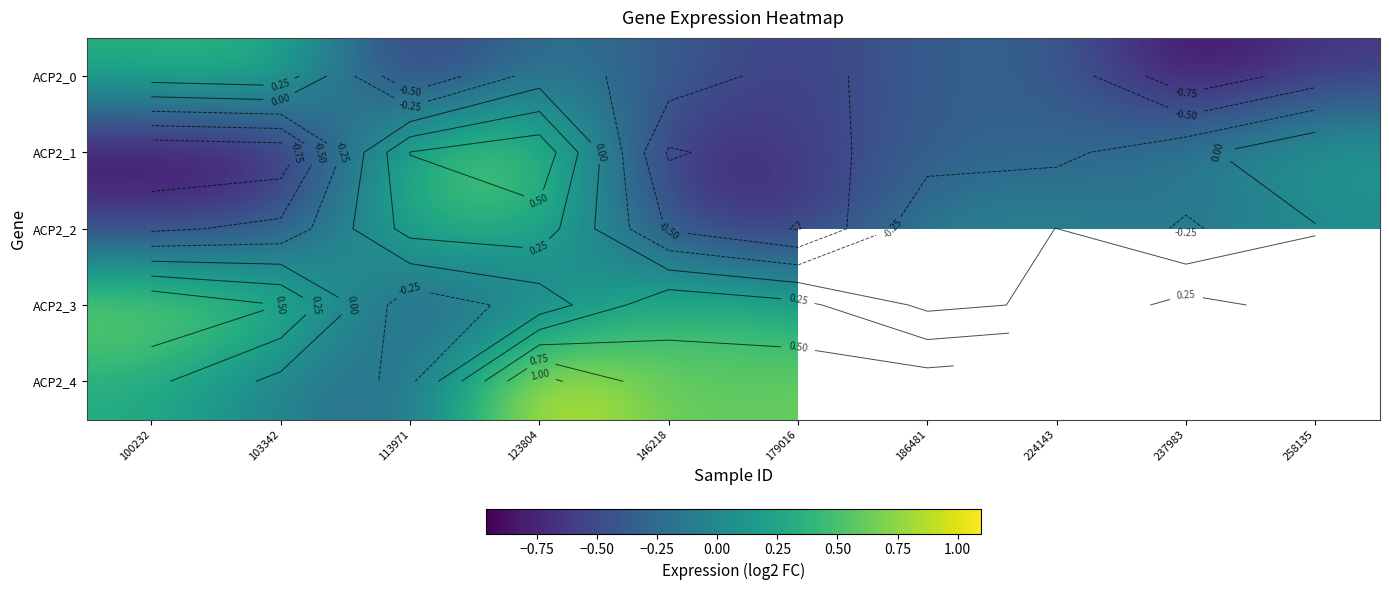

Rank the series by their maximum value, from lowest to highest.

ACP2_2, ACP2_0, ACP2_1, ACP2_3, ACP2_4